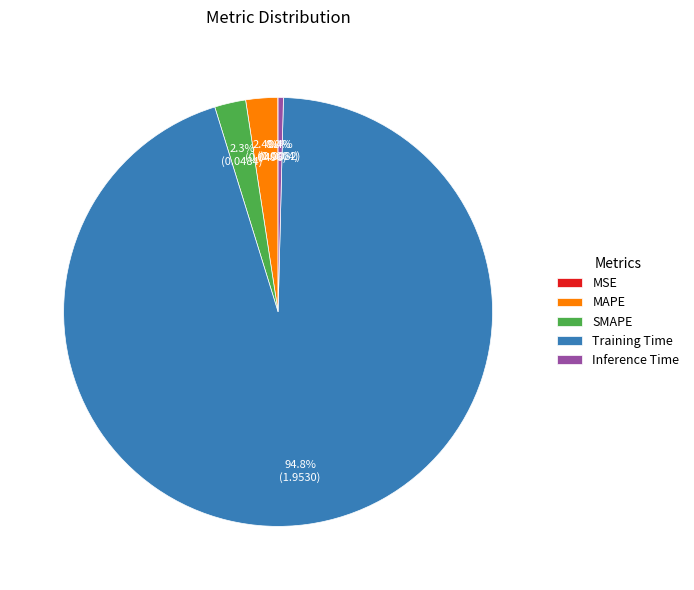

Which category has the biggest portion of the pie?

Training Time